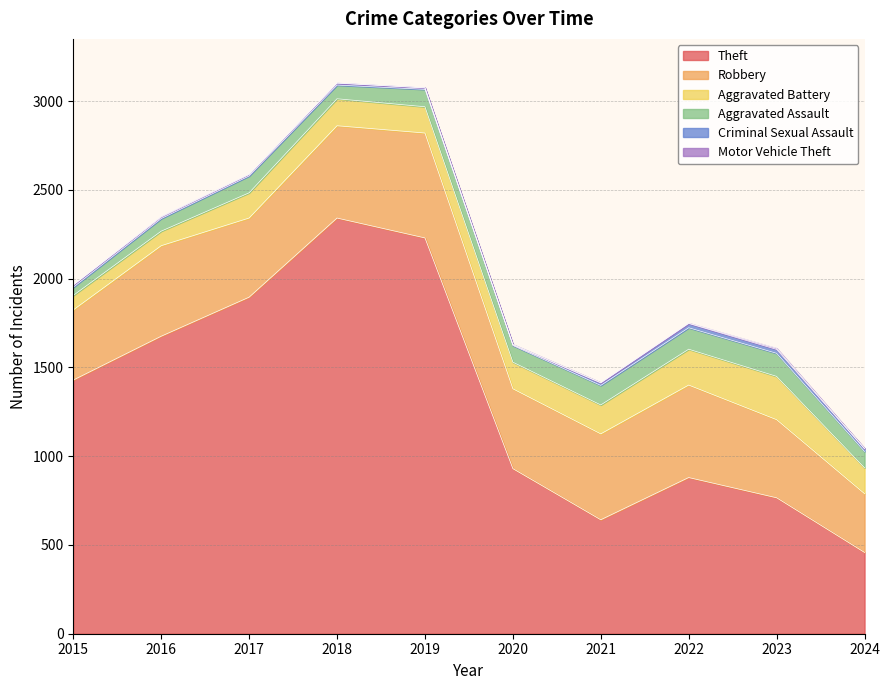

True or false: Criminal Sexual Assault and Aggravated Assault intersect in this chart.

False